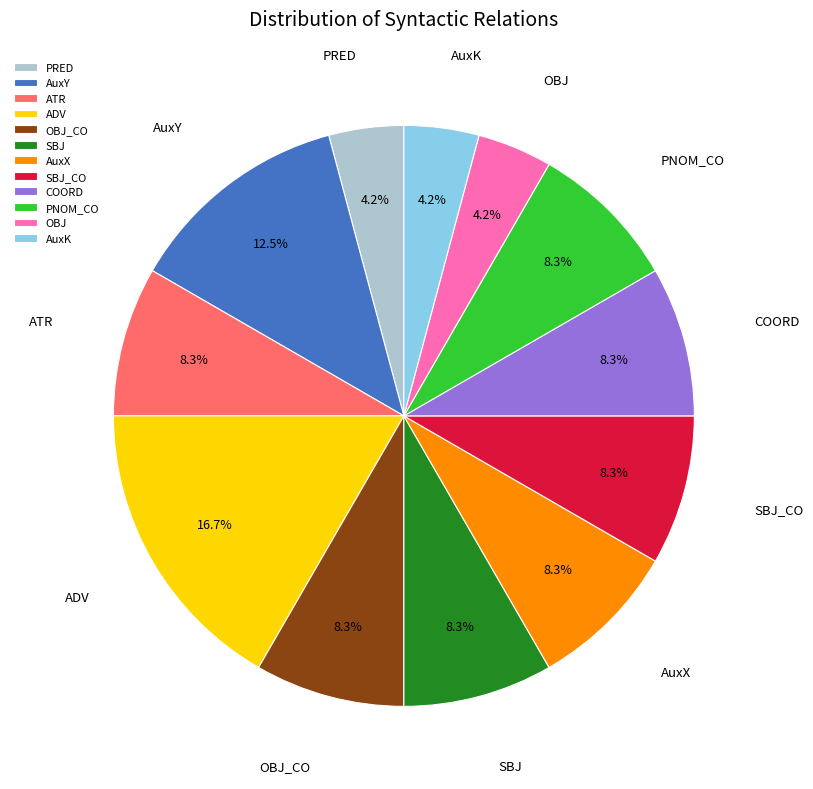

Approximately how many times larger is the value at PRED compared to ATR?

0.5